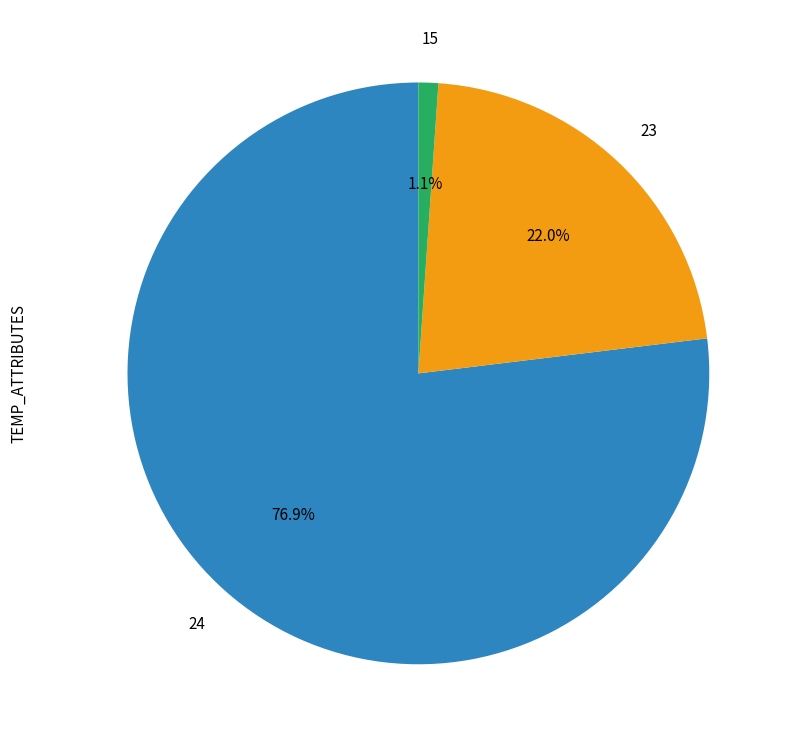

Which category has the biggest portion of the pie?

24